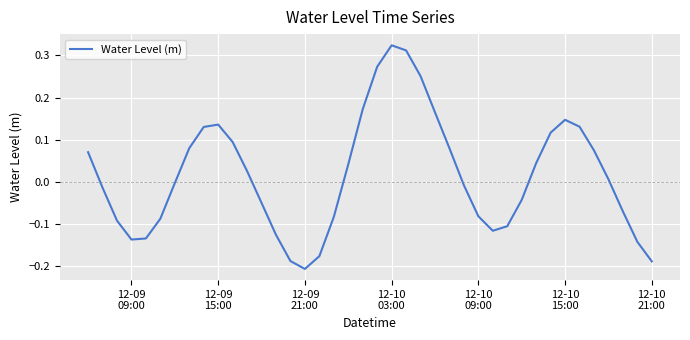

What is the difference between the maximum and minimum values?

0.5